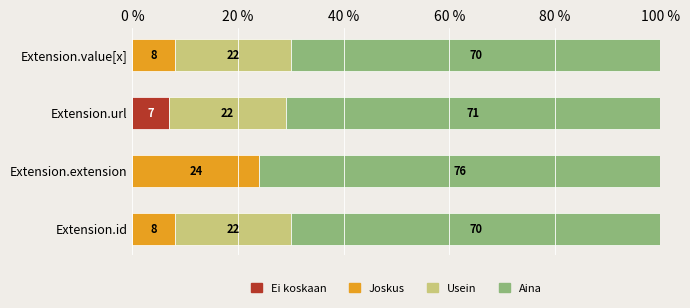

What are all the series names shown in the legend?

Ei koskaan, Joskus, Usein, Aina